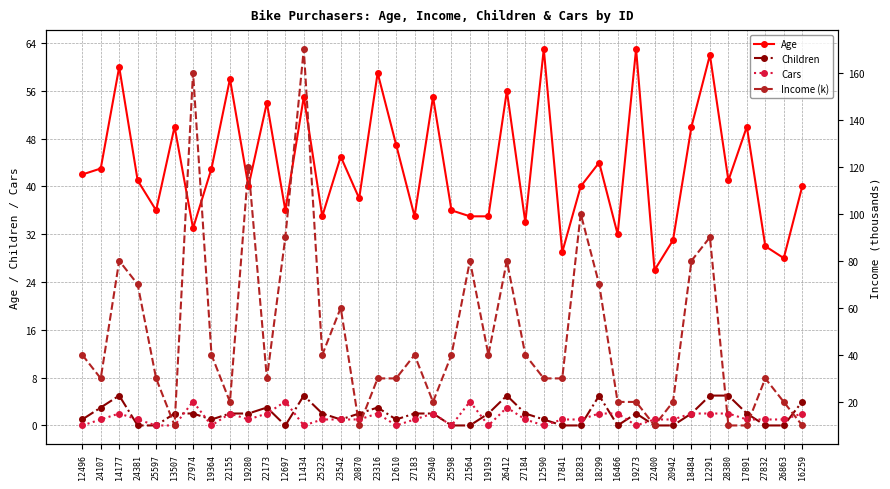

How many values in the Age series are below 41?

19